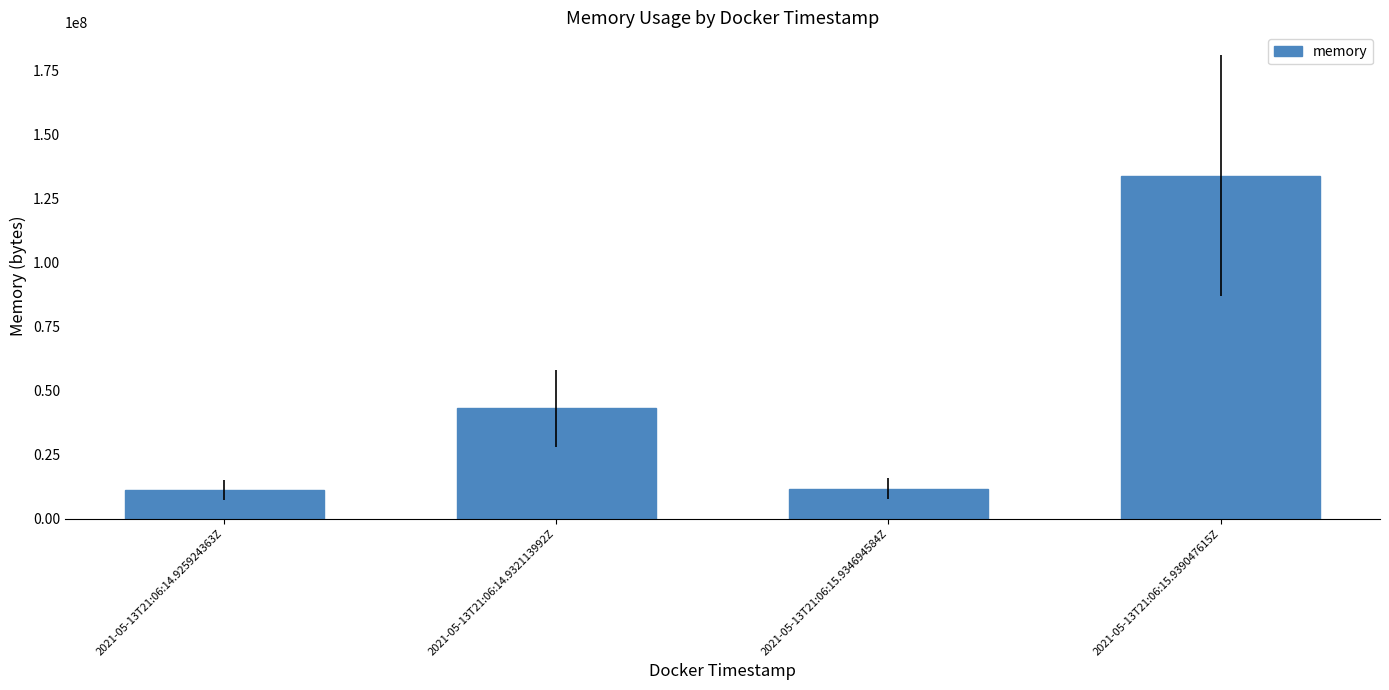

What is the minimum value shown in the chart?

11268096